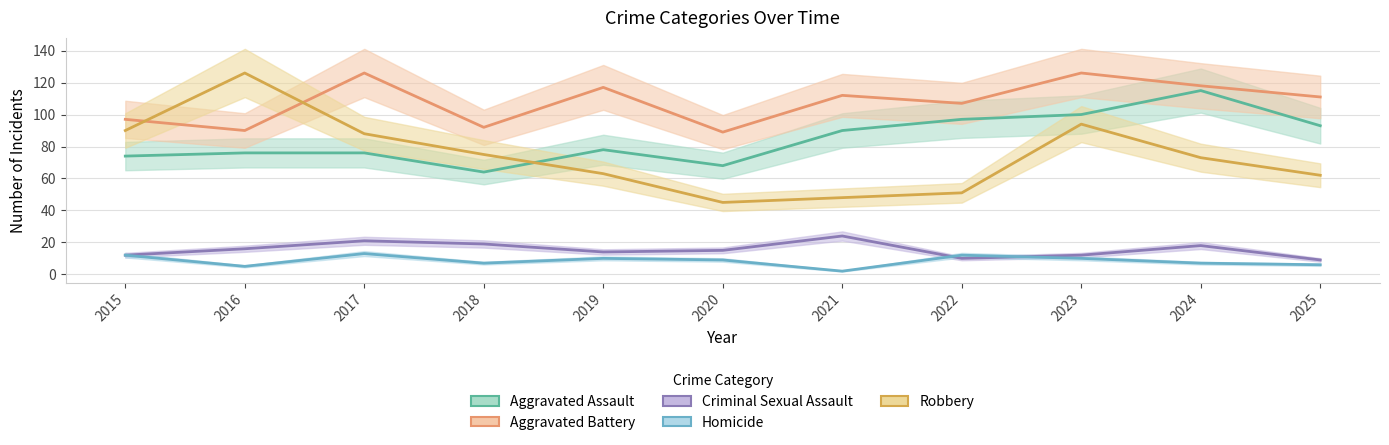

The value of Aggravated Battery at 2021 is 112. True or false?

True